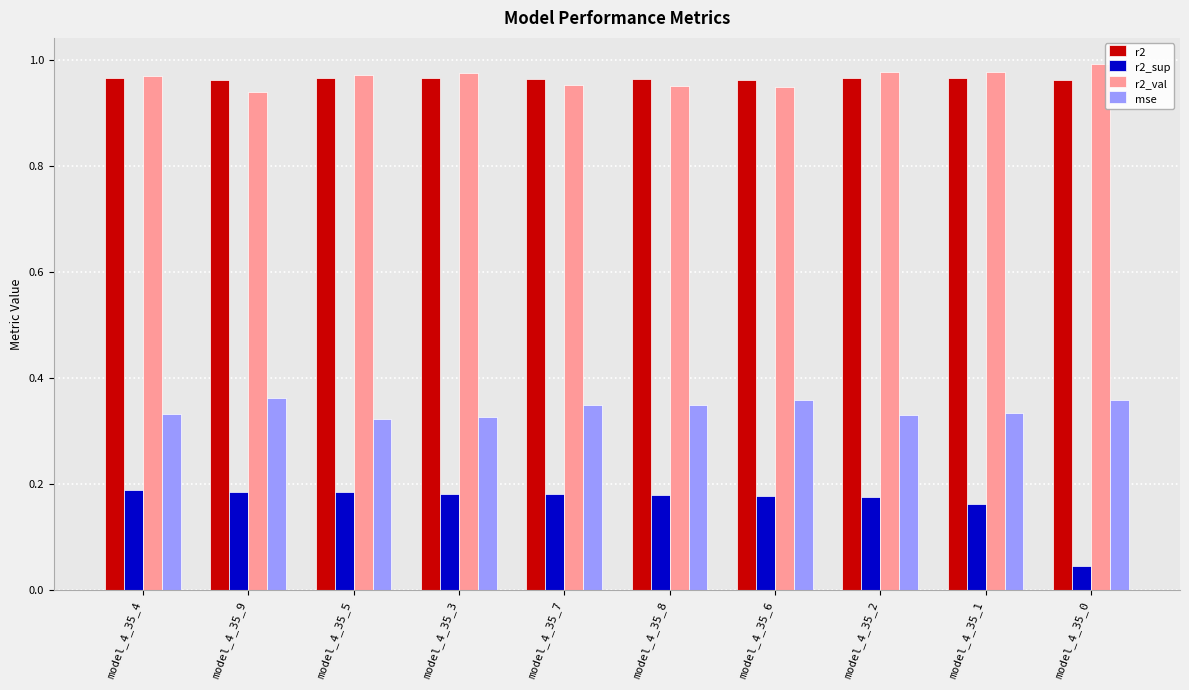

What is the total value across all series at model_4_35_4?

2.5